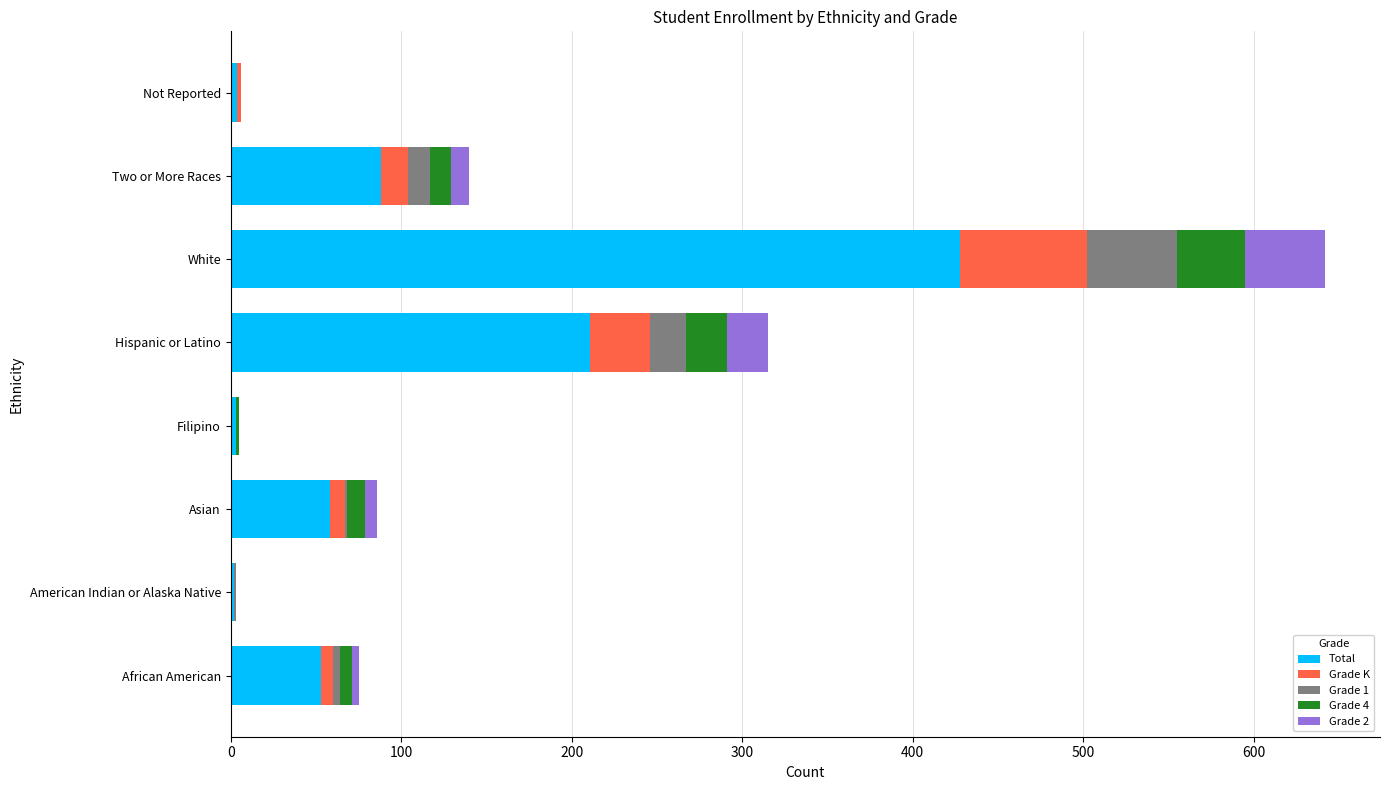

Which category has the highest value in the Total series?

White